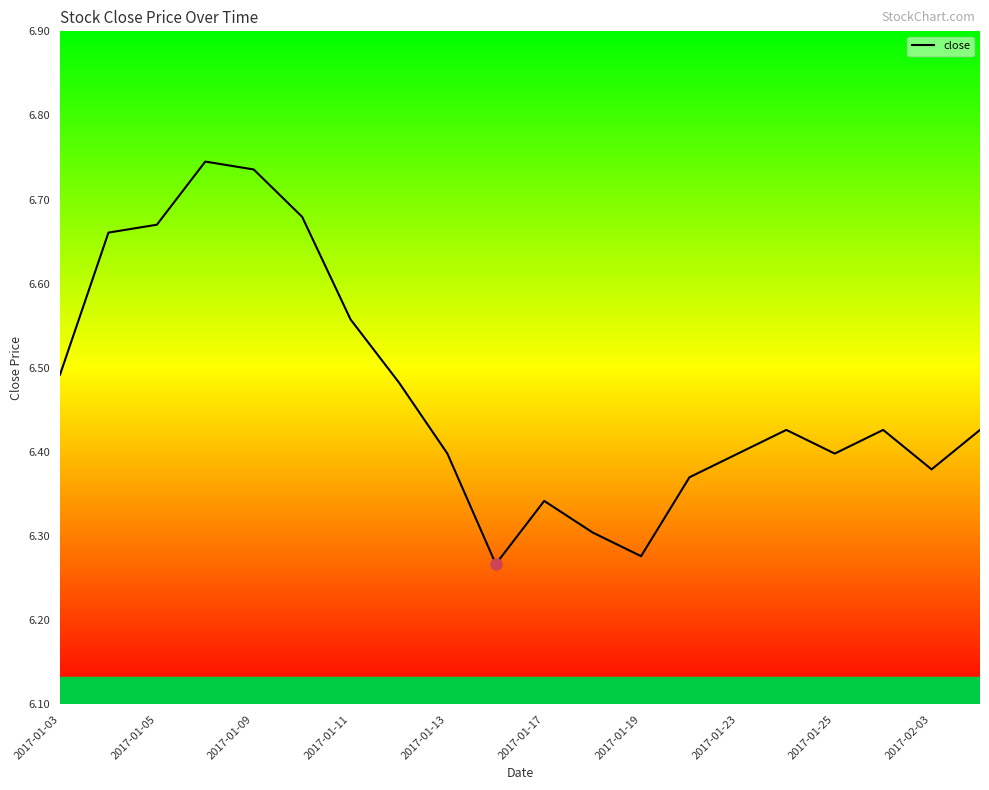

What is the difference between the maximum and minimum values?

0.5